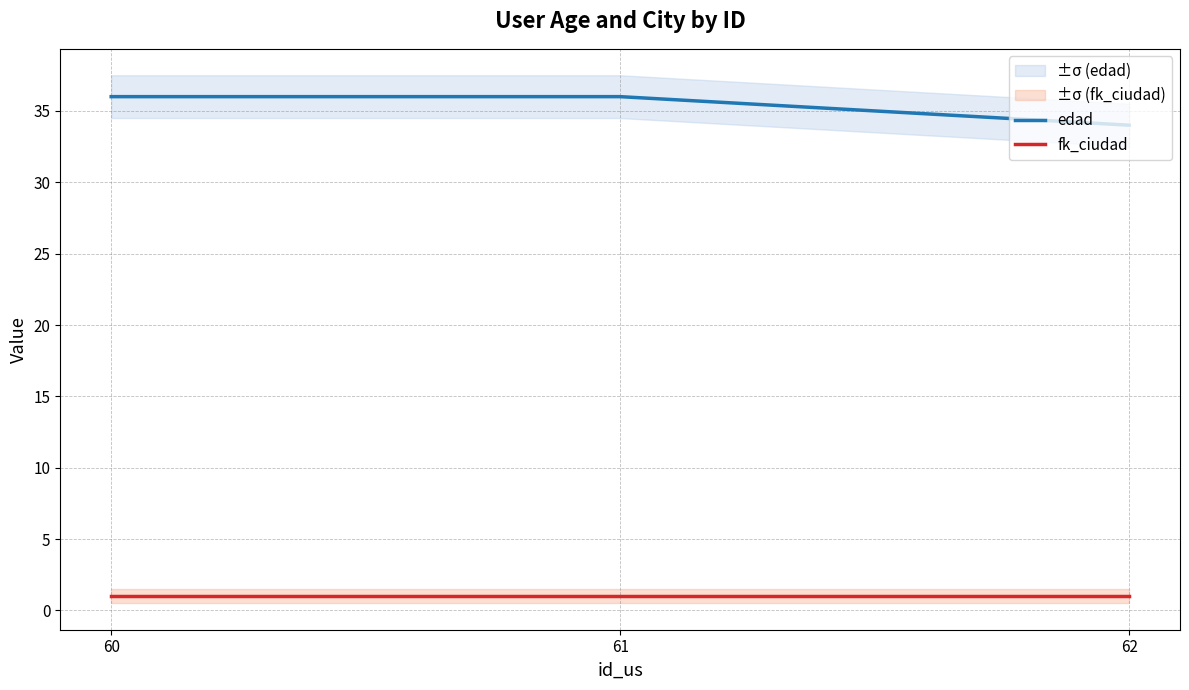

Which category has the lowest value across all series?

60